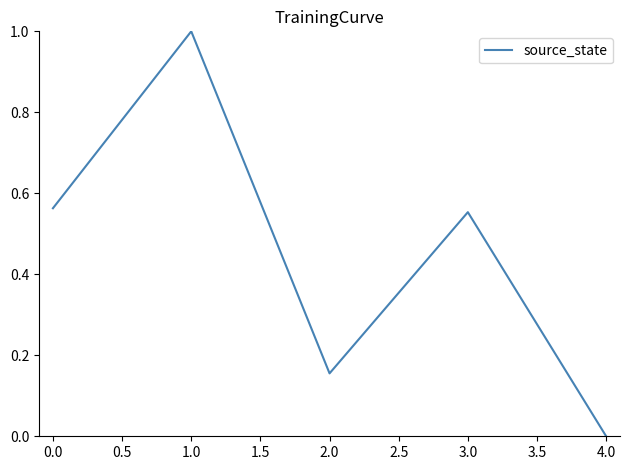

How many interior local peaks (higher than both neighbors) does the data have?

2